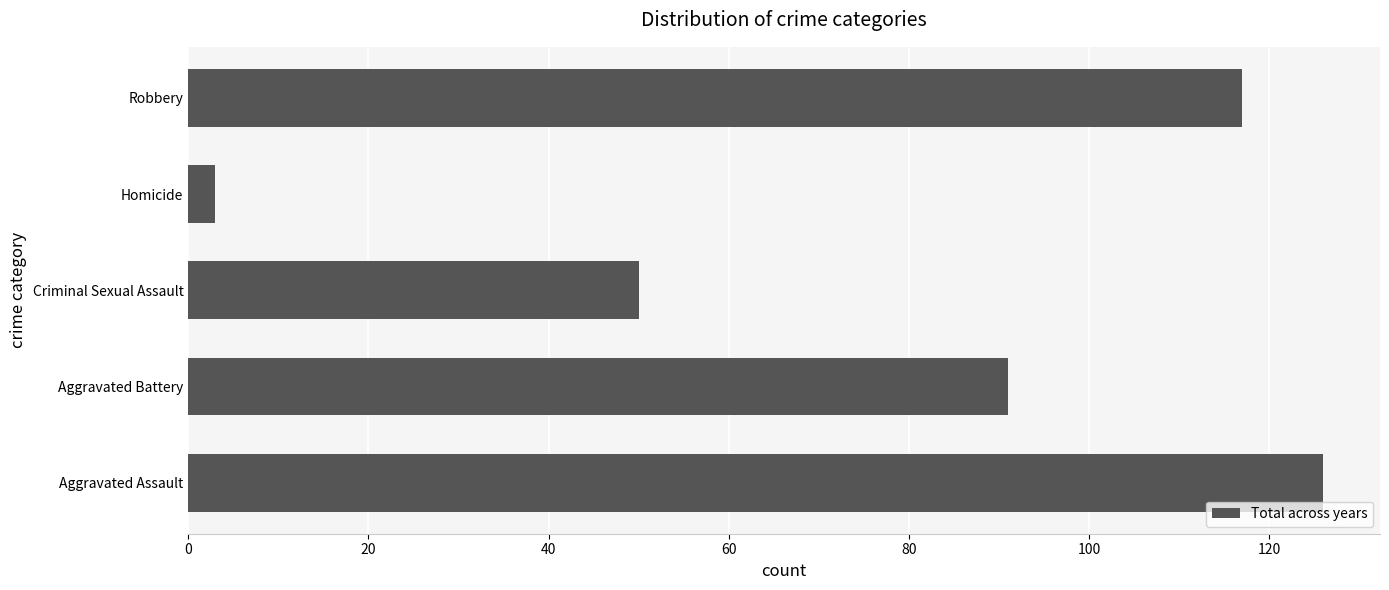

Reading bottom to top, extract all data points from this chart.

126	91	50	3	117